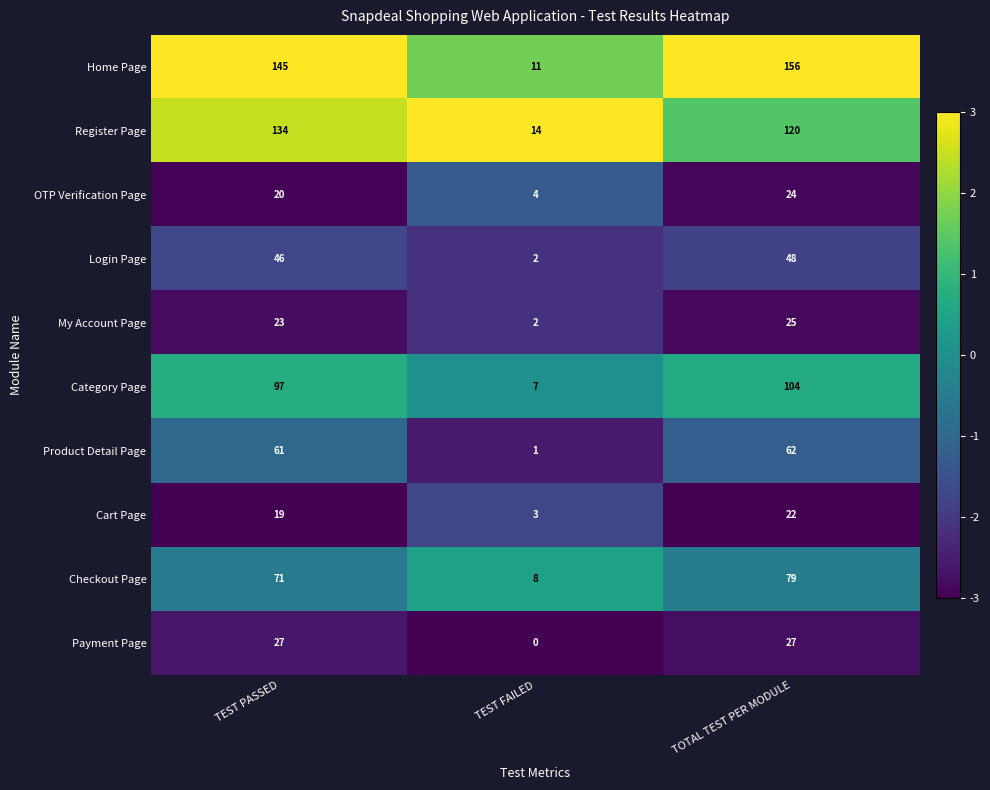

Which series has the widest spread of values?

Home Page